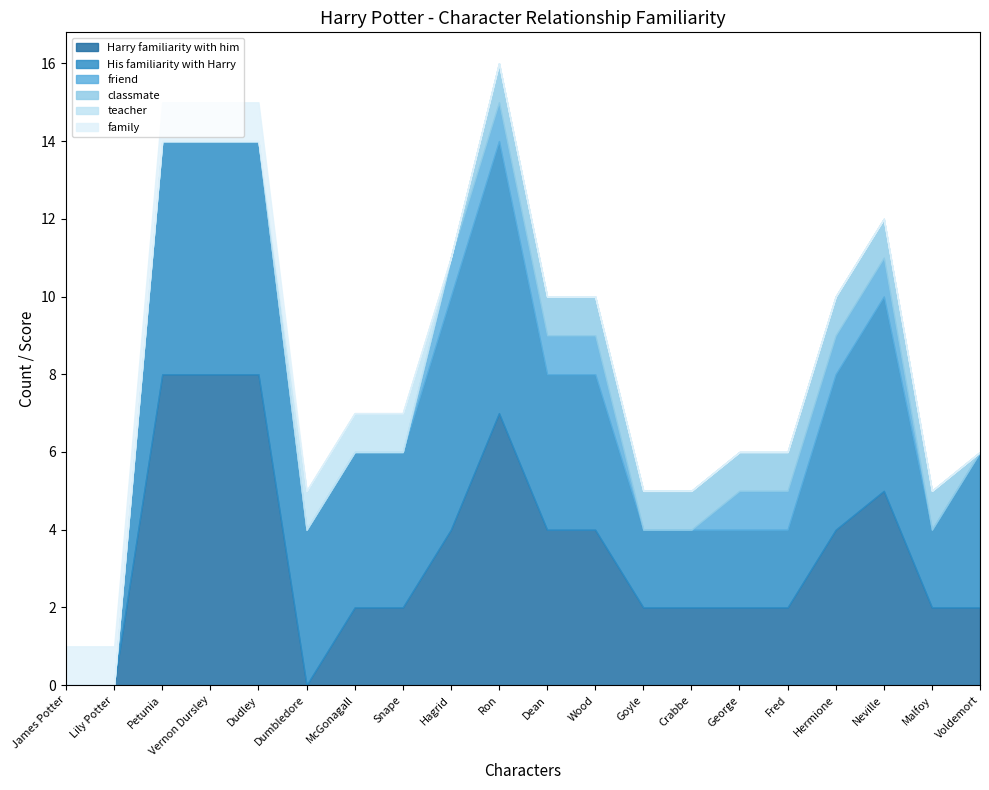

How many lines are shown in the chart?

6